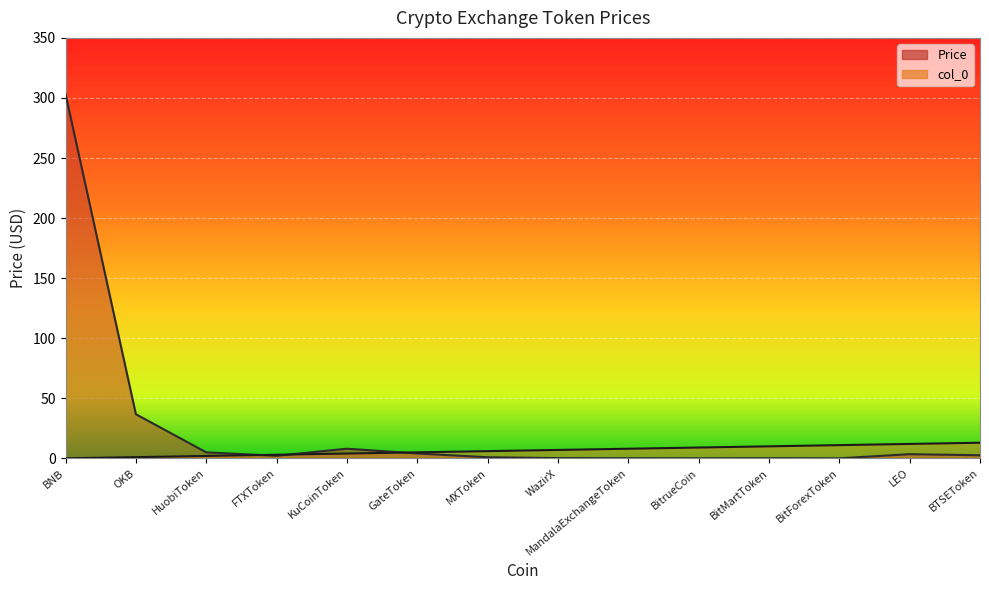

Where is the first local maximum for Price?

KuCoinToken